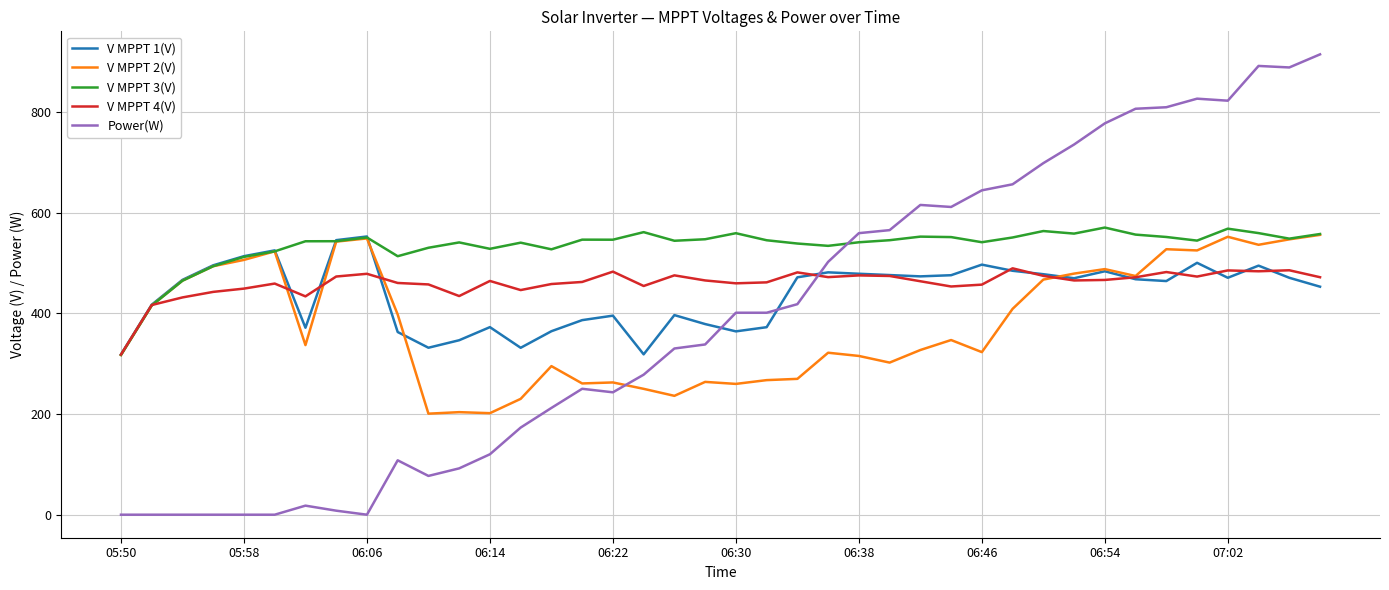

Which series has the largest total across all categories?

V MPPT 3(V)